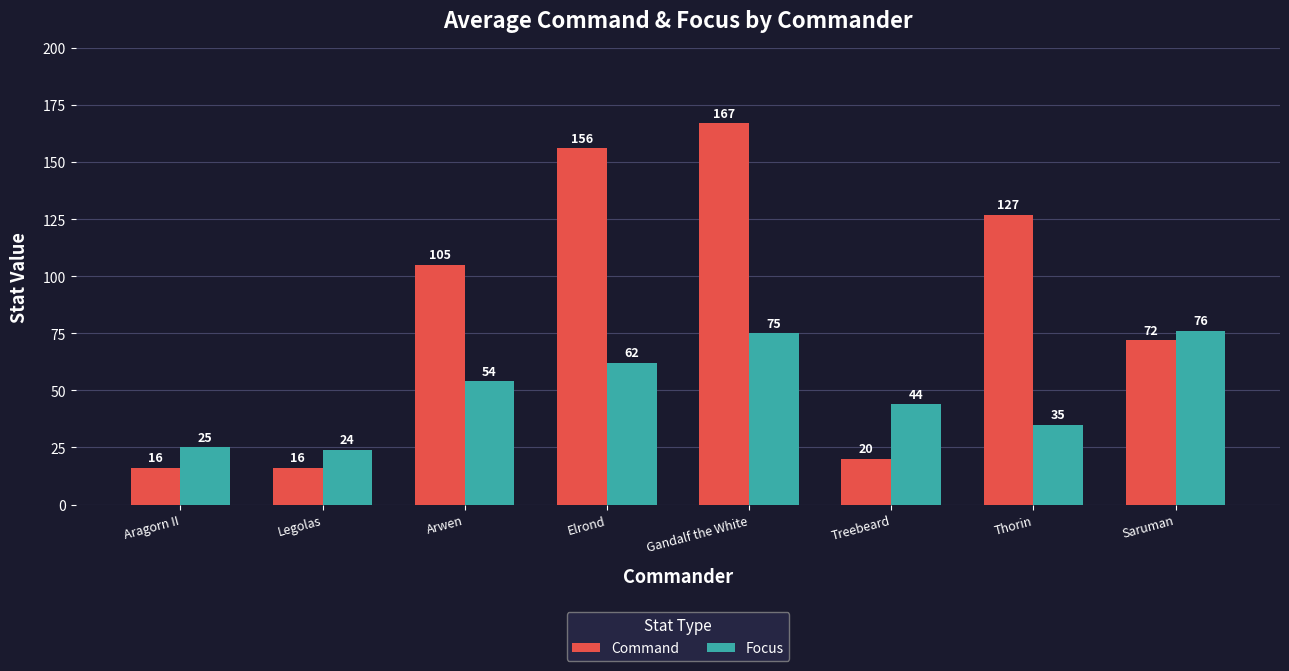

What is the total value across all series at Legolas?

40